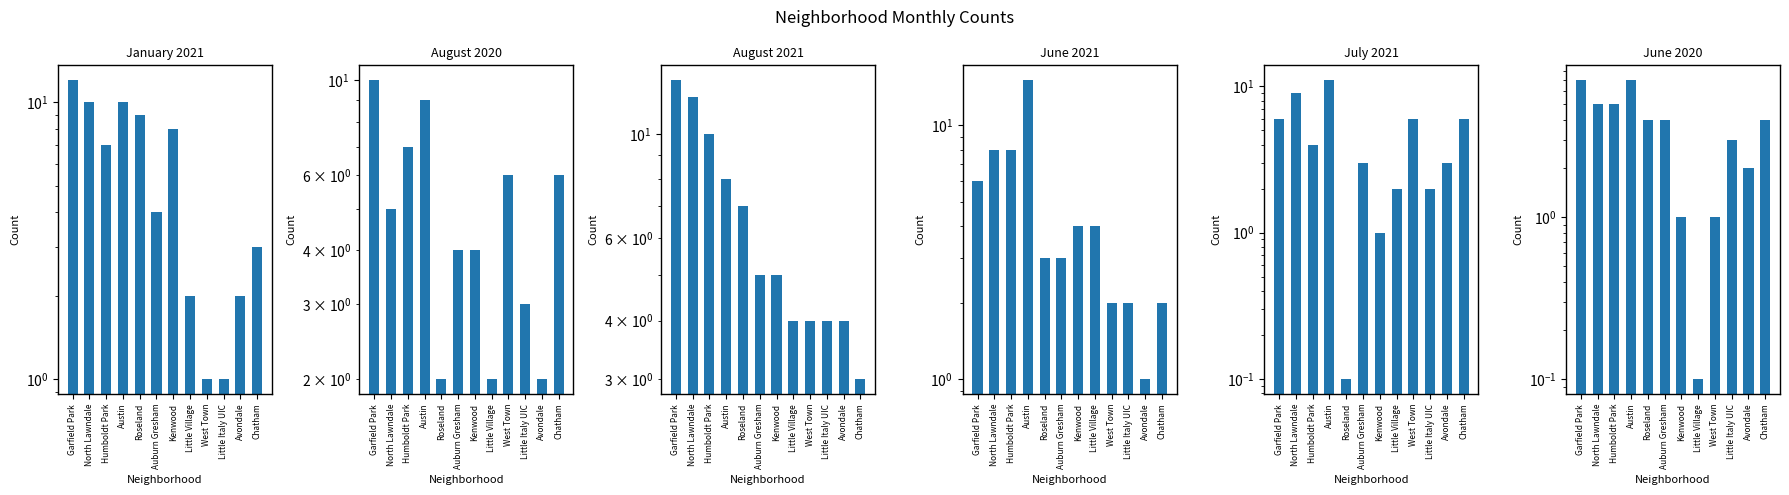

Is the value of August 2021 at Avondale greater than the value of June 2021 at Auburn Gresham?

Yes